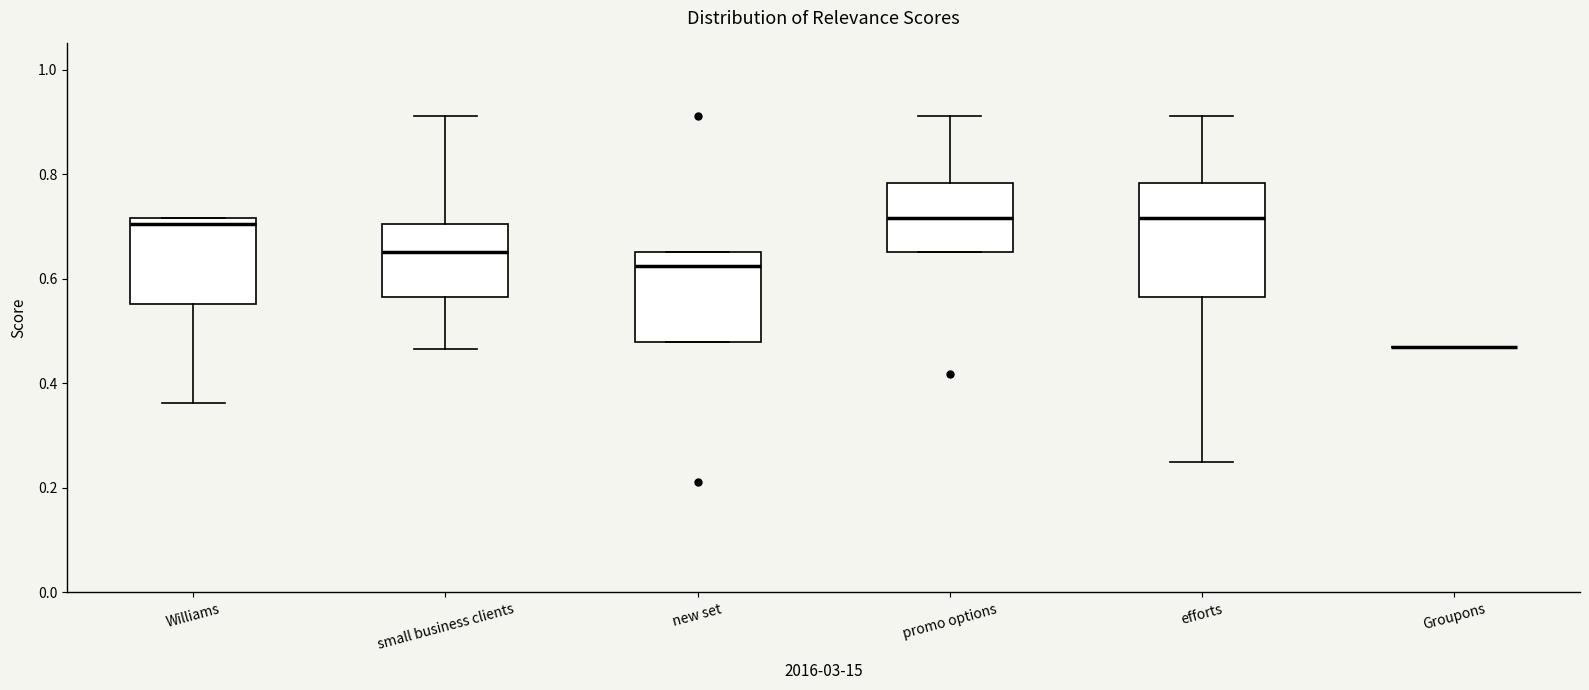

Which box is the tallest, from its lower edge to its upper edge?

efforts